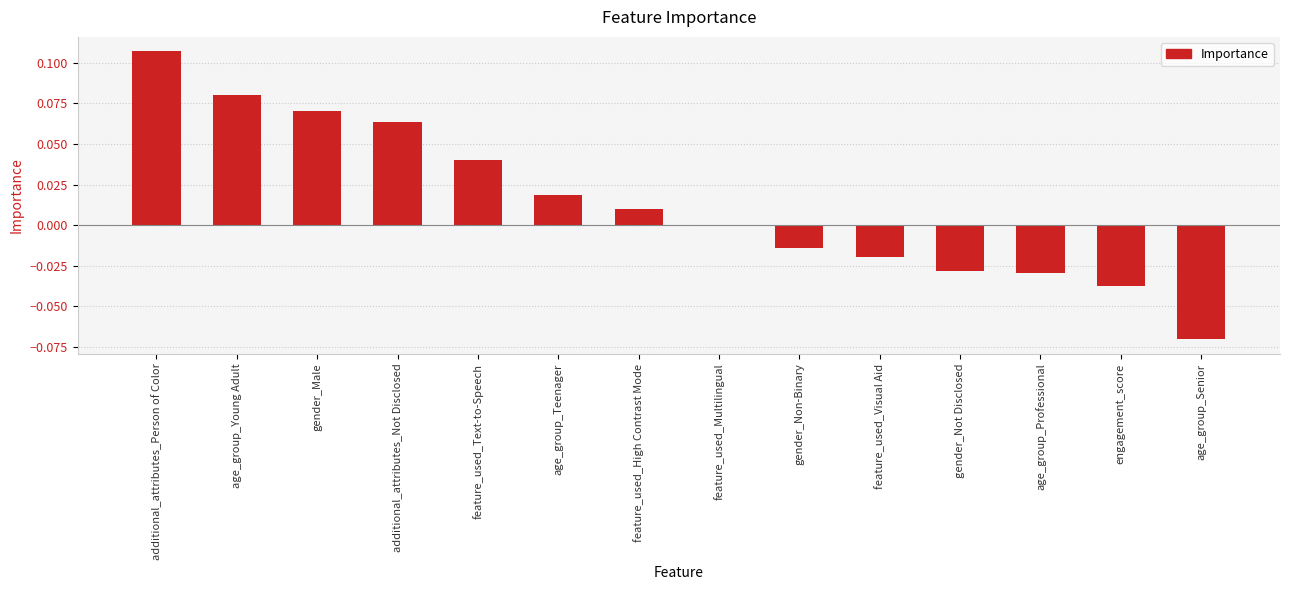

At which label is the value closest to 0?

feature_used_Multilingual